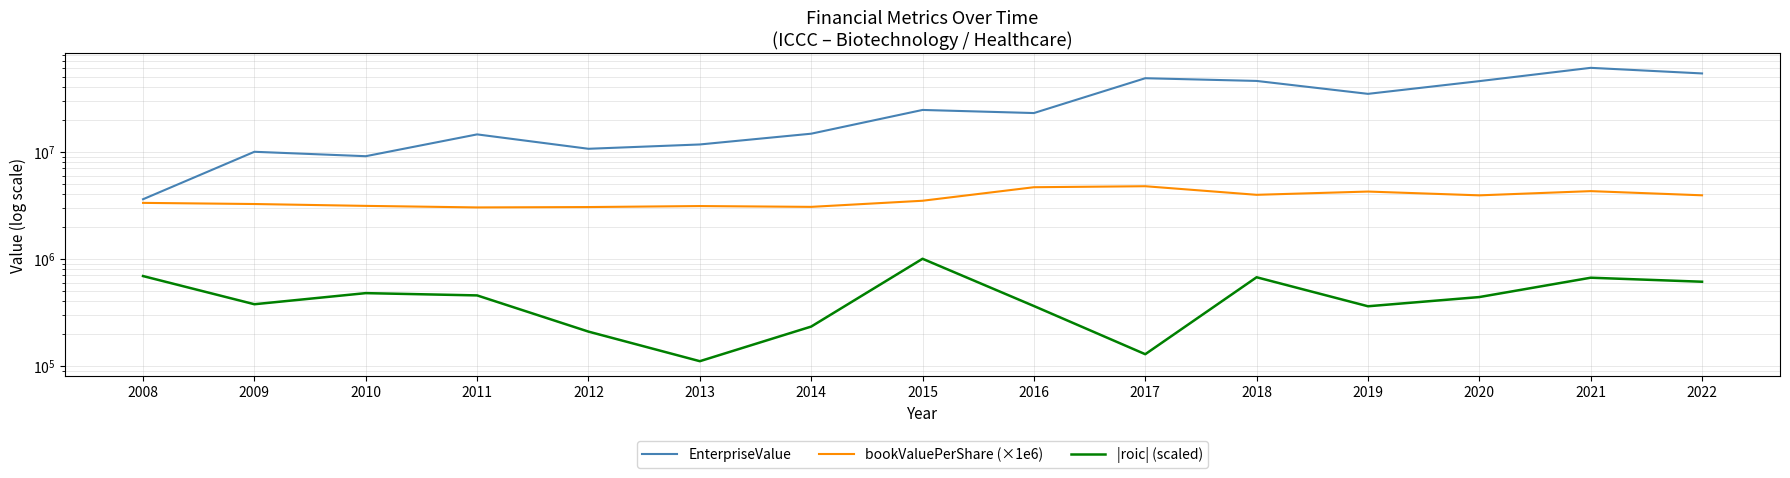

Does the chart have visible grid lines?

Yes